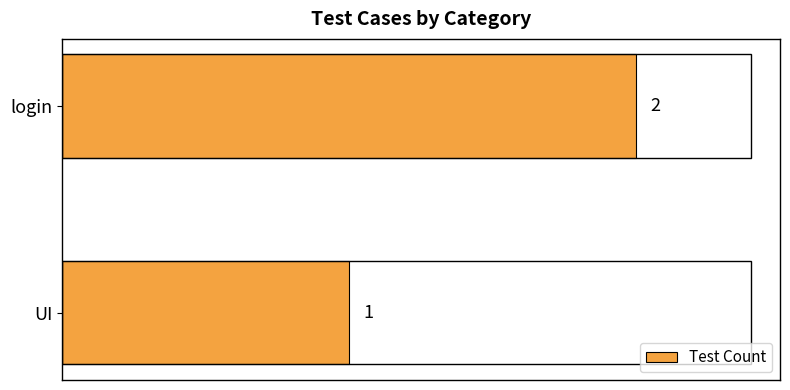

Are the bars horizontal?

Yes